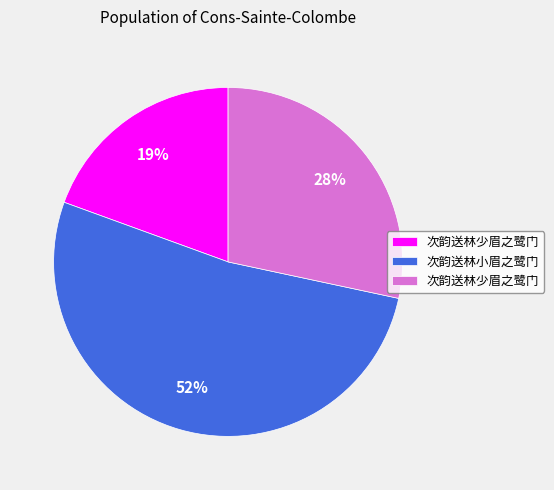

Is there any slice that represents more than half of the pie?

Yes